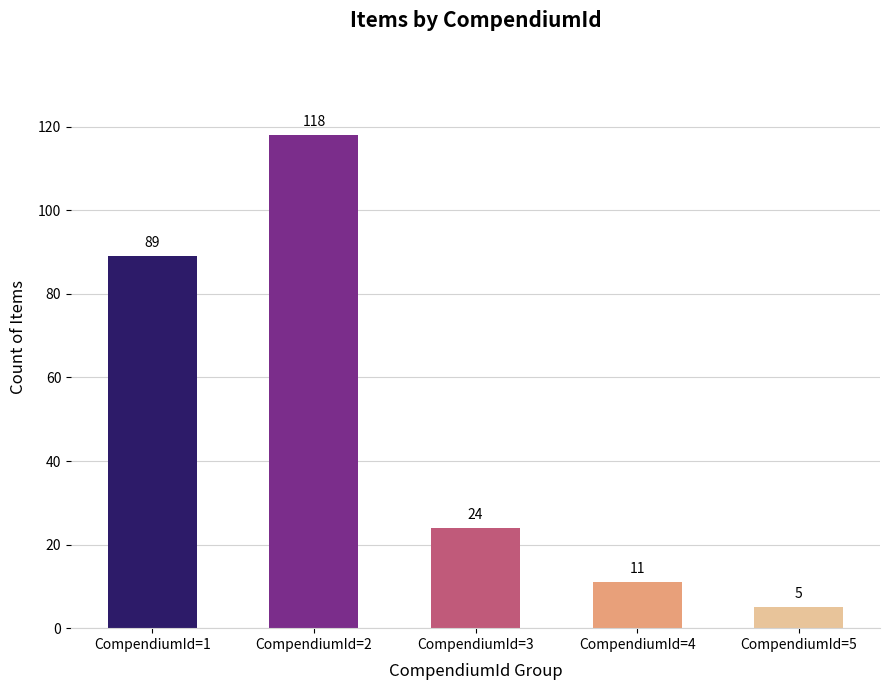

Which has a higher value, CompendiumId=3 or CompendiumId=5?

CompendiumId=3